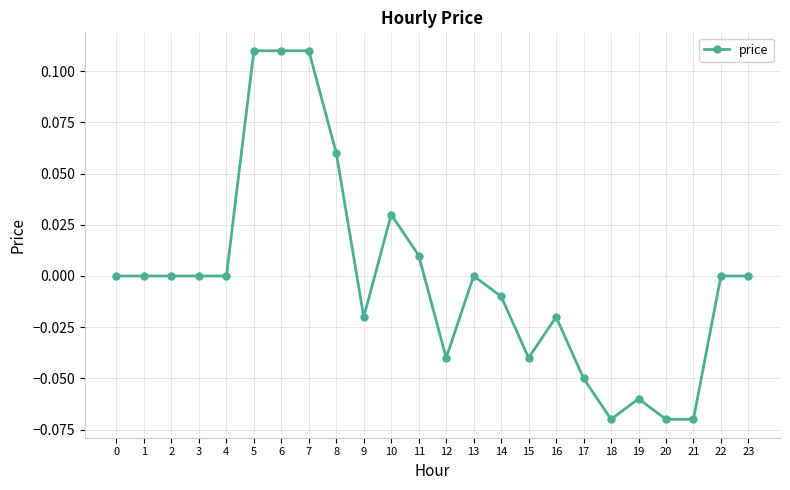

True or false: there are more than 1 points higher than both neighbors.

True